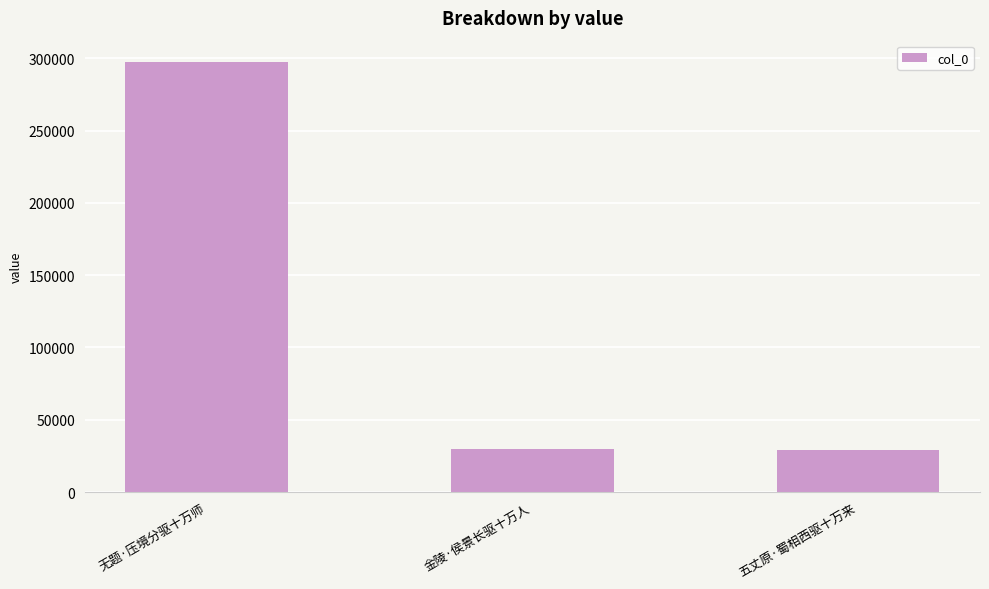

What is the sum of all values?

356186